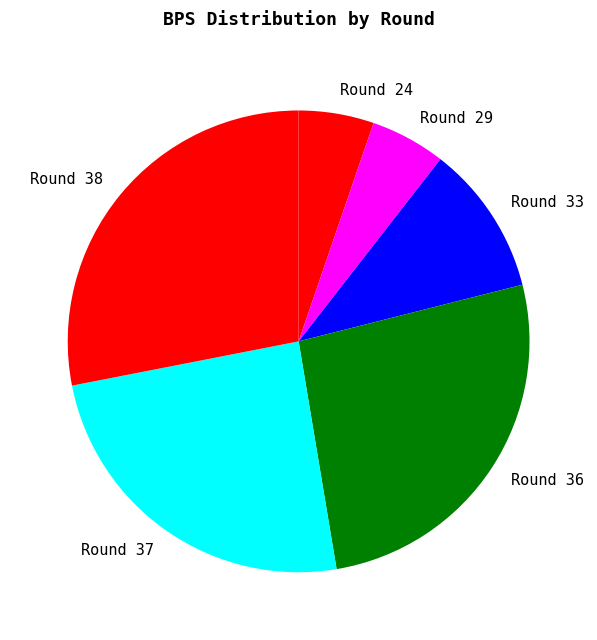

Which slice is the largest?

Round 38